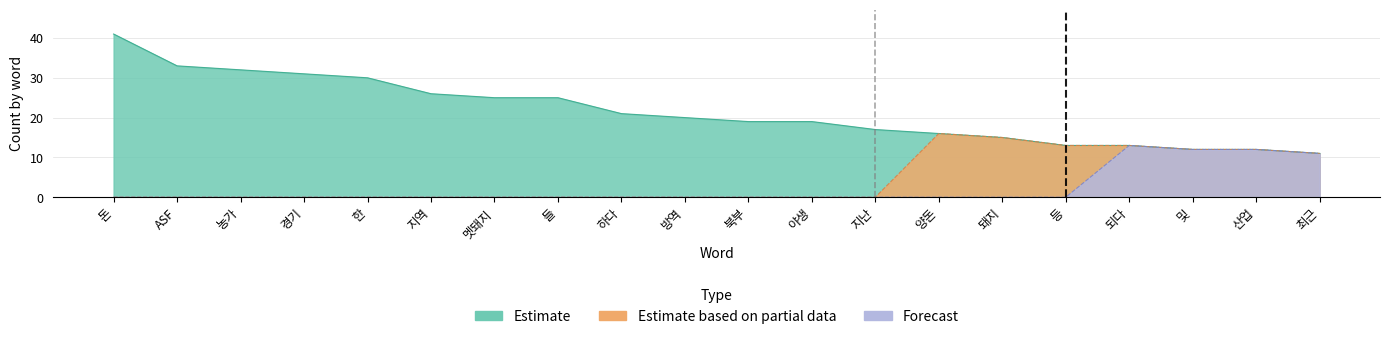

Where is Estimate based on partial data nearest to the value 8?

최근